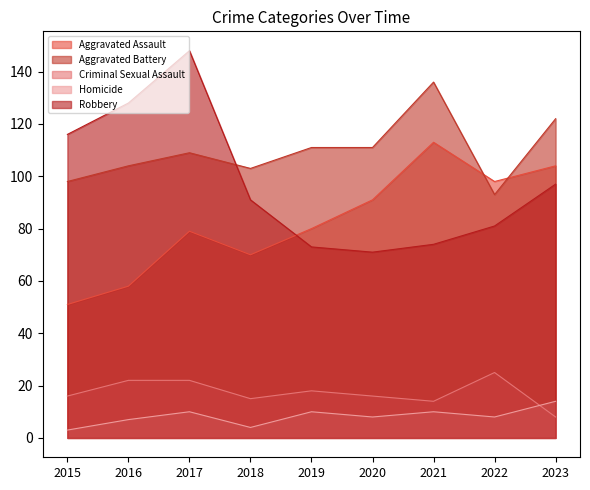

Does the chart display data point markers on the line(s)?

No